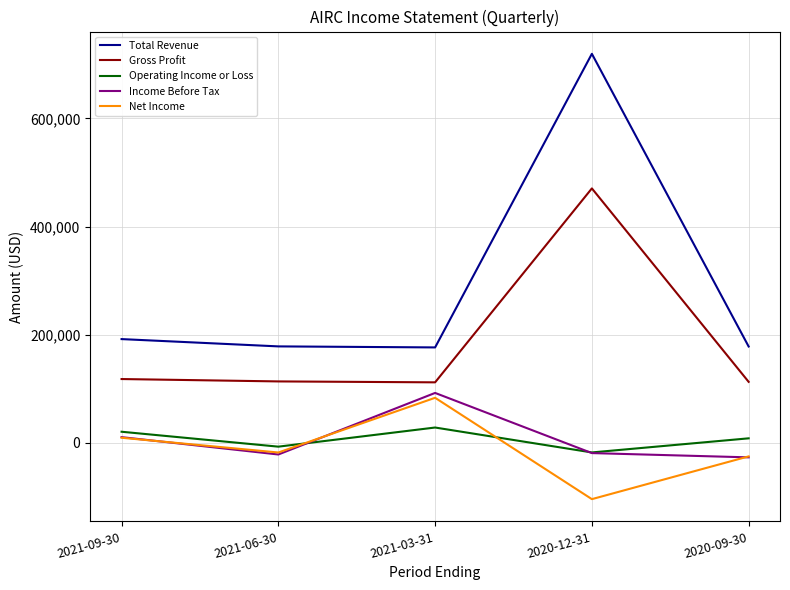

What is the total value across all series at 2020-09-30?

246800